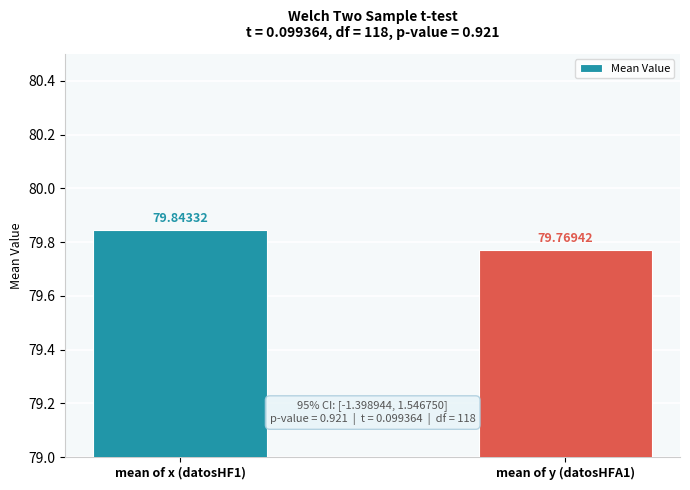

What is the change in value from mean of x (datosHF1) to mean of y (datosHFA1)?

-0.1